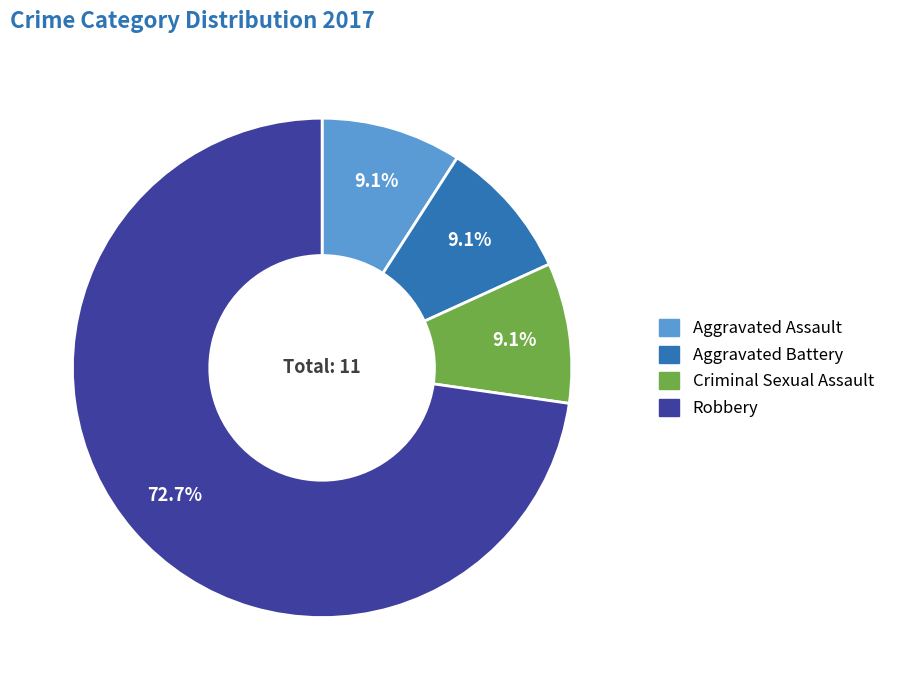

Does Aggravated Assault represent more than half of the total?

No